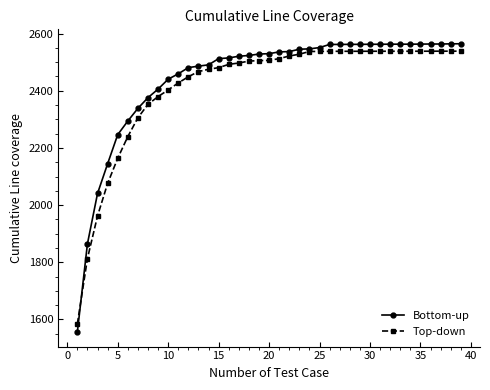

What is the value of the Top-down point at the 25th from the left?

2537.6